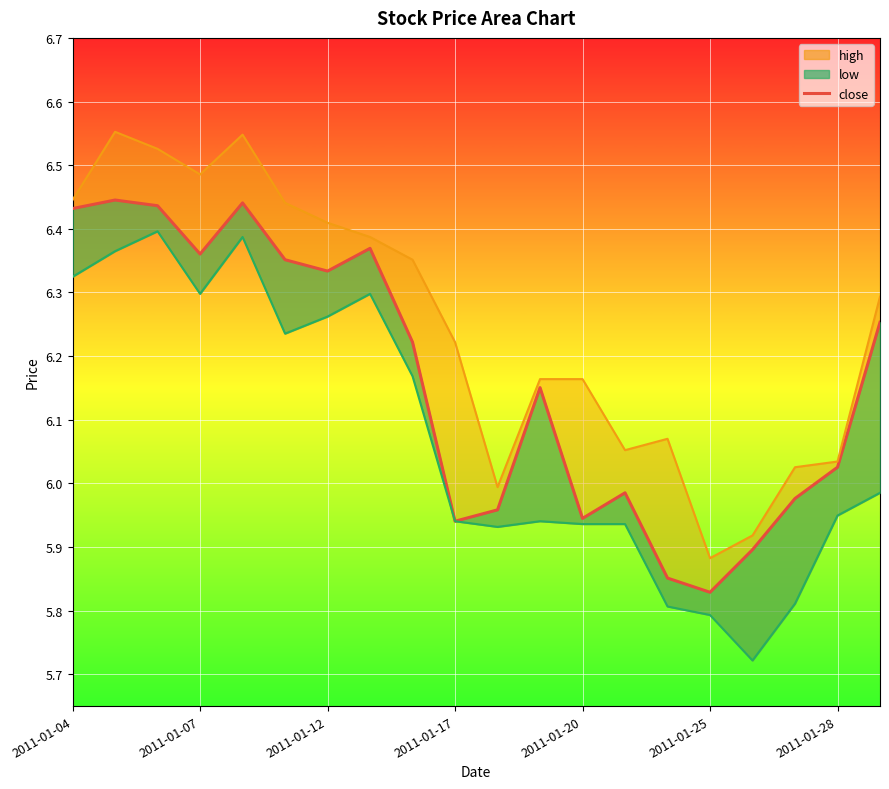

Rank the series at 2011-01-06 from highest to lowest value.

high, close, low